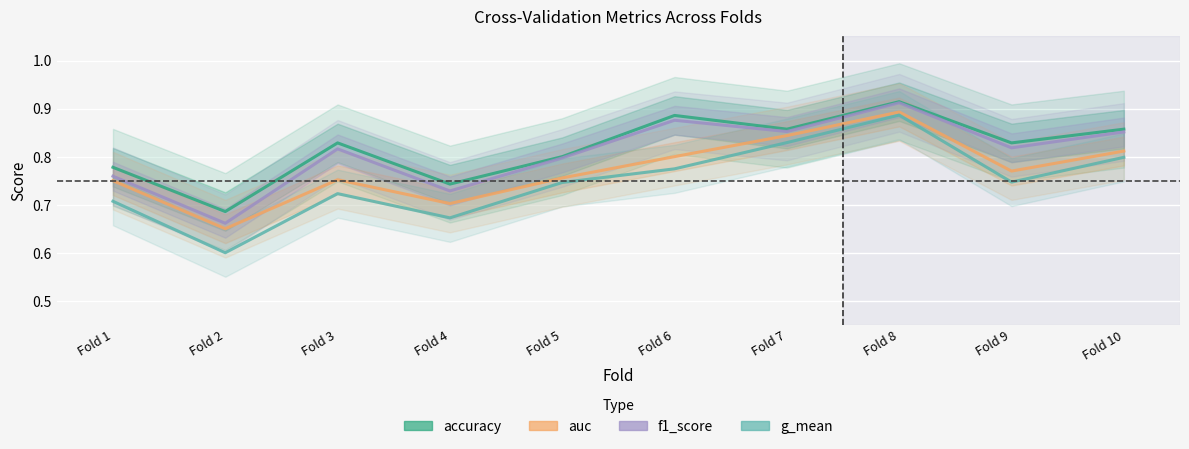

Which category has the lowest value across all series?

Fold 2